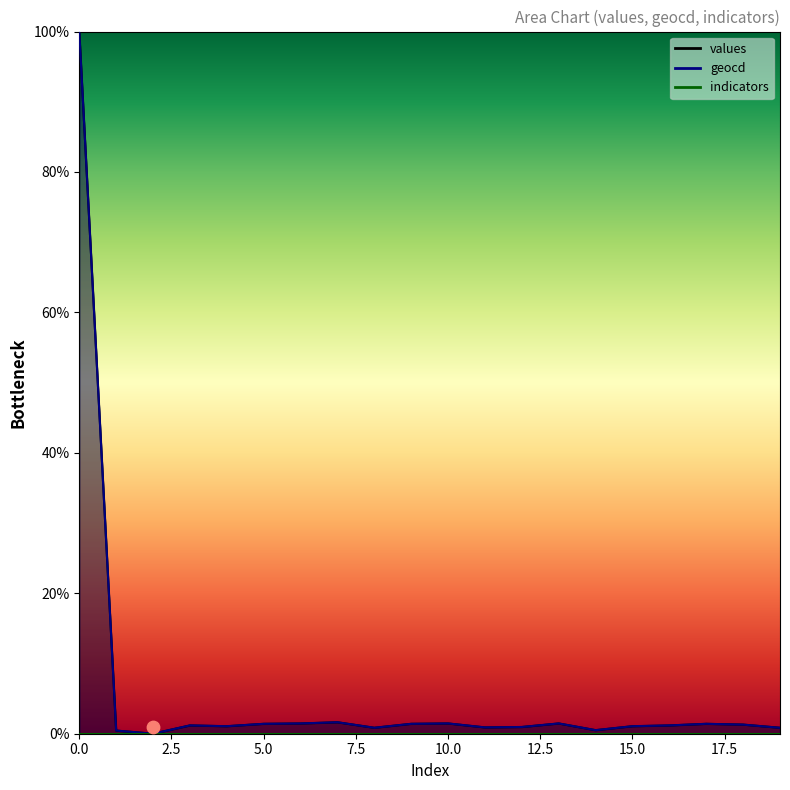

At how many categories does at least one series exceed 40?

1